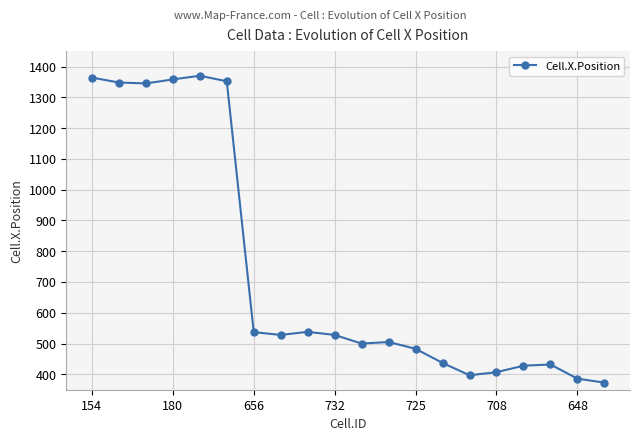

What is the average value?

731